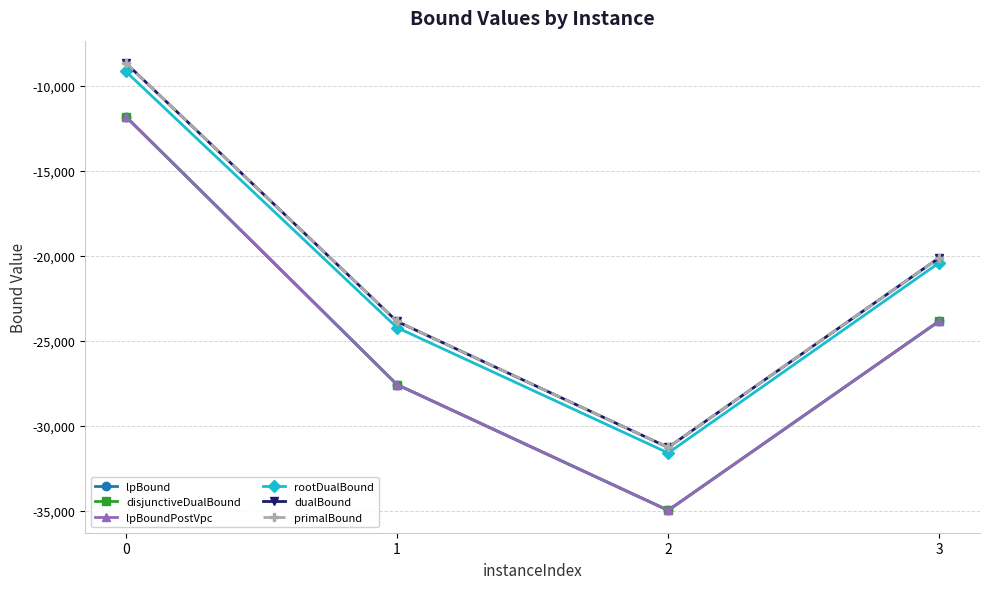

Reading left to right, extract all data points from this chart.

lpBound: -11824.7	-27585.5	-34982.2	-23845.9
disjunctiveDualBound: -11824.7	-27585.5	-34982.2	-23845.9
lpBoundPostVpc: -11824.7	-27585.5	-34982.2	-23845.9
rootDualBound: -9169.9	-24232.5	-31606.7	-20411.8
dualBound: -8675.2	-23869.9	-31281.2	-20123.4
primalBound: -8674.3	-23868.6	-31278.4	-20122.6